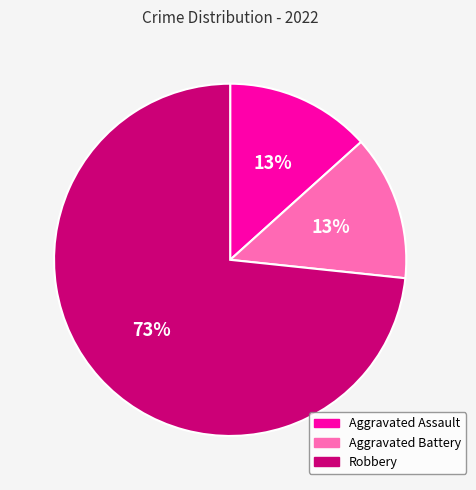

True or false: Robbery accounts for 73% of the total.

True